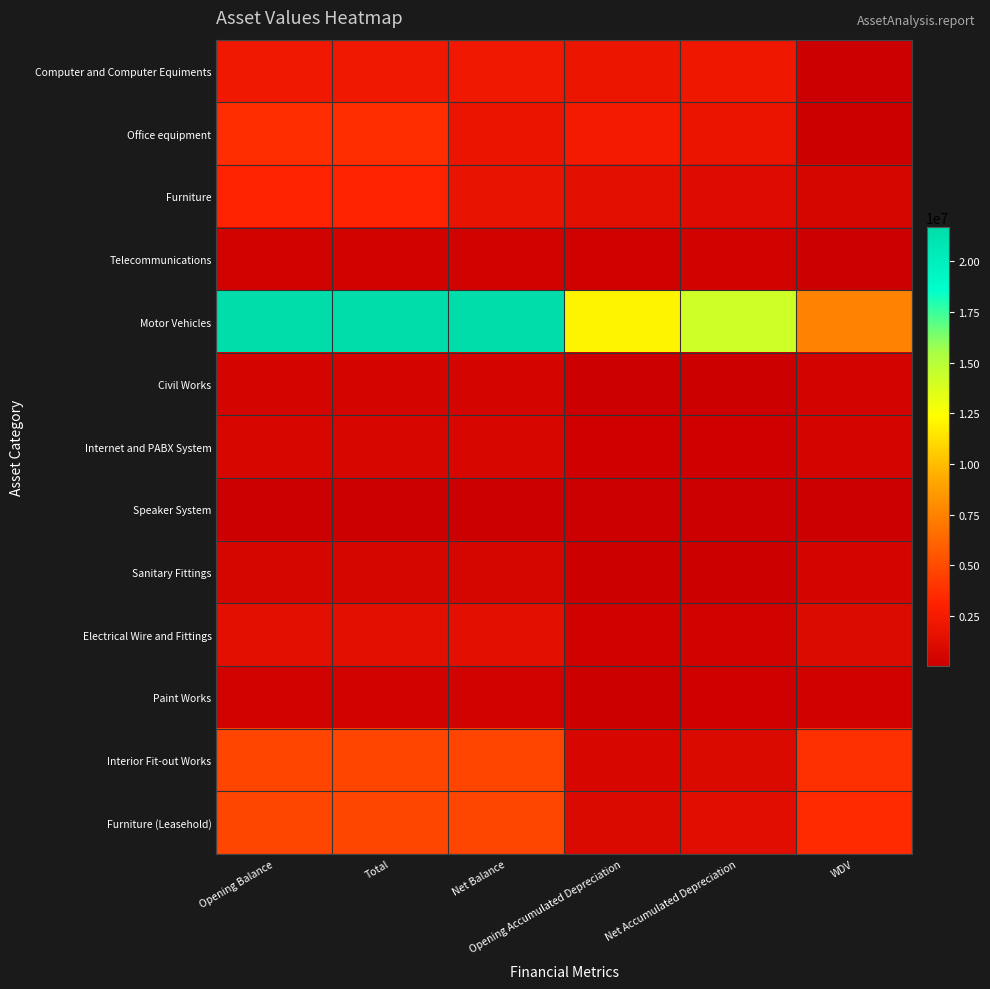

Rank the series by their maximum value, from highest to lowest.

Motor Vehicles, Furniture (Leasehold), Interior Fit-out Works, Office equipment, Furniture, Computer and Computer Equiments, Electrical Wire and Fittings, Internet and PABX System, Sanitary Fittings, Civil Works, Paint Works, Telecommunications, Speaker System